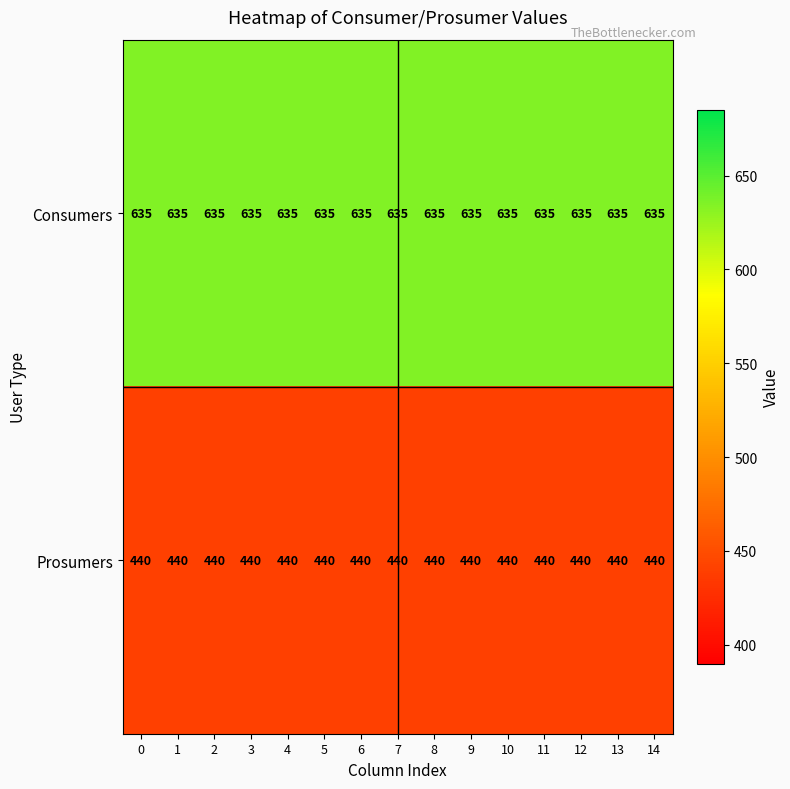

Is it true that Consumers equals 1066 at 4?

False